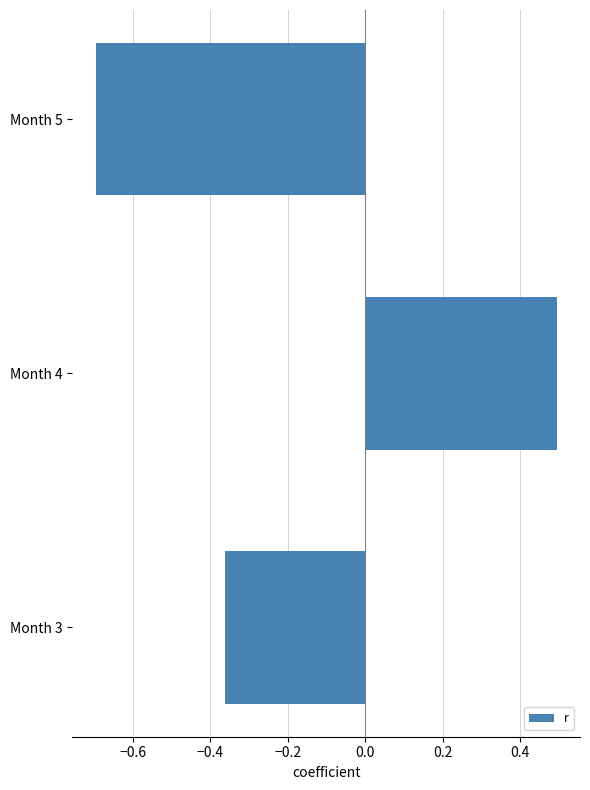

How many categories are shown in the chart?

3